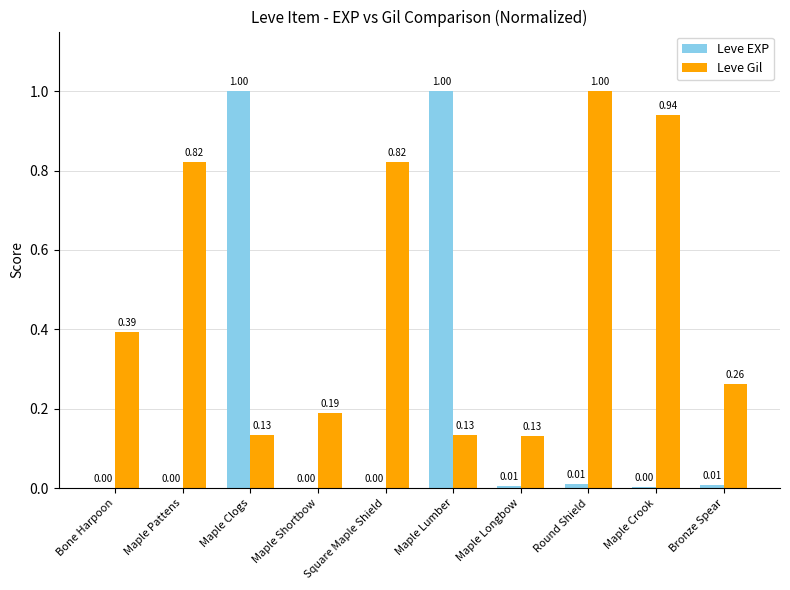

What is the sum of the Leve Gil values at Round Shield and Maple Crook?

1.9